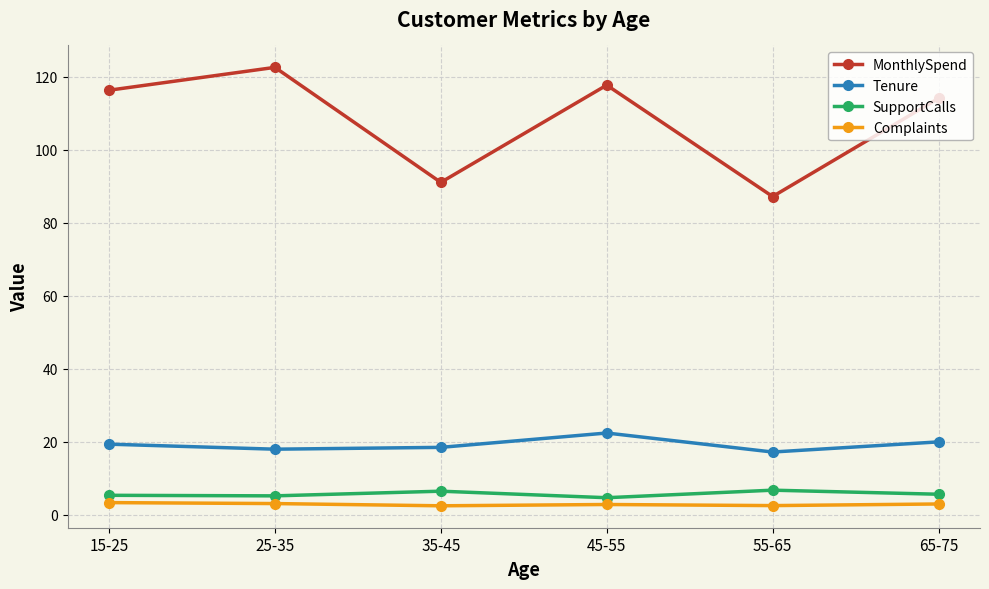

In MonthlySpend, how many points are higher than both neighbors (excluding endpoints)?

2